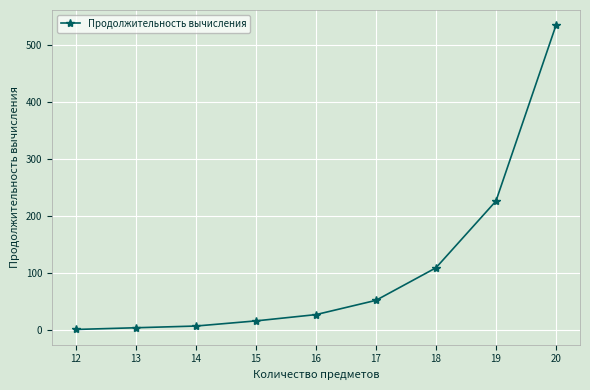

What is the value of the 1st point from the left?

1